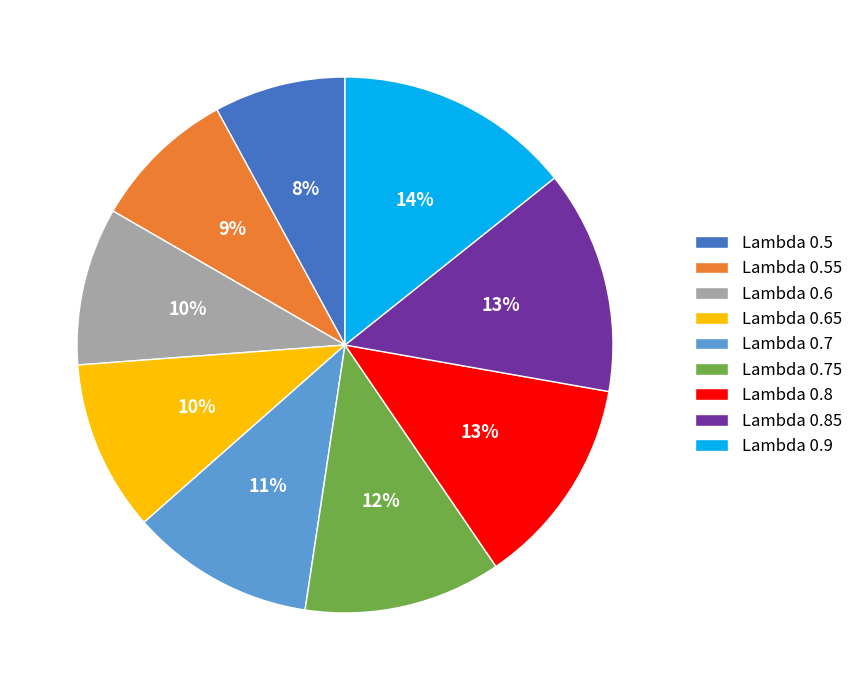

Is there any slice that represents more than half of the pie?

No